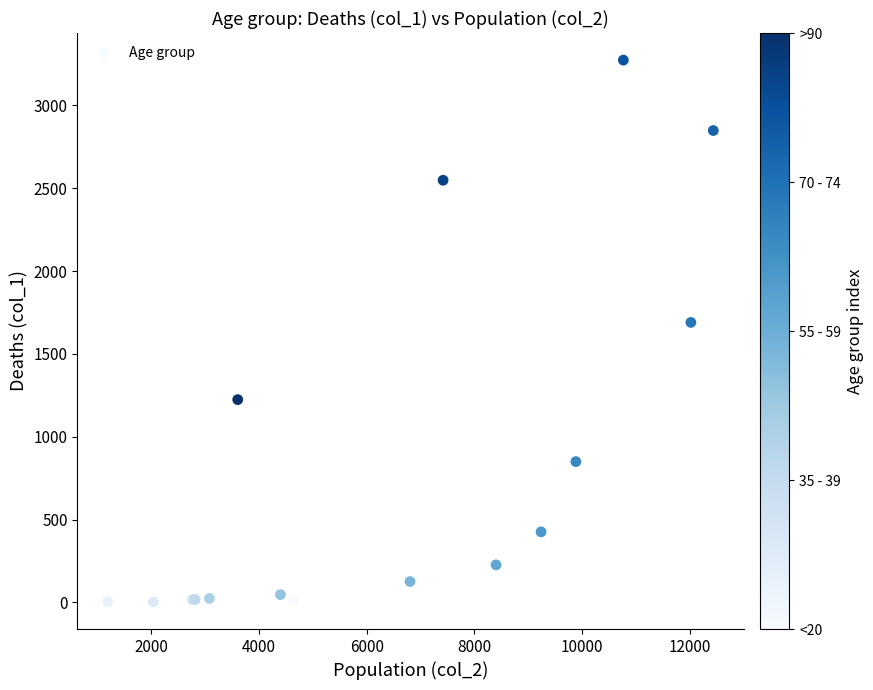

What Y value in the scatter plot is closest to 1638?

1690